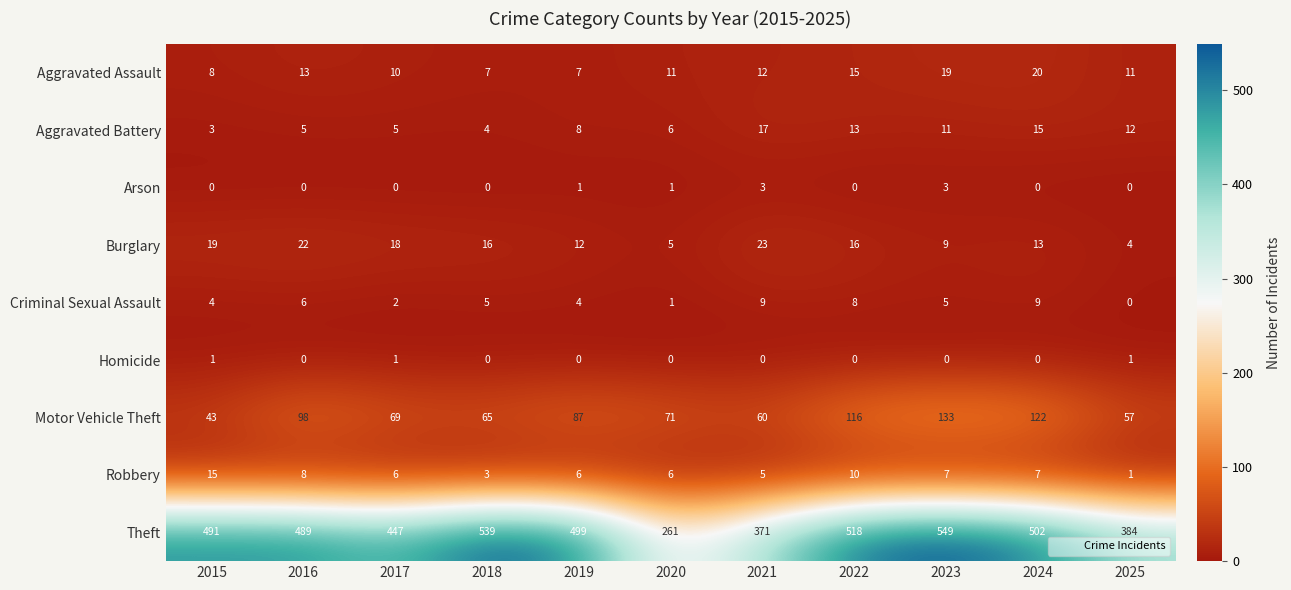

At which label does Aggravated Assault first exceed 11?

2016